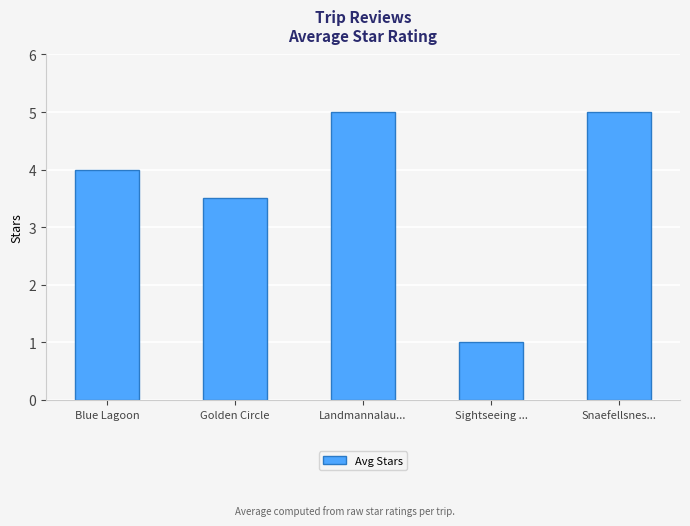

What is the difference between the maximum and minimum values?

4.0